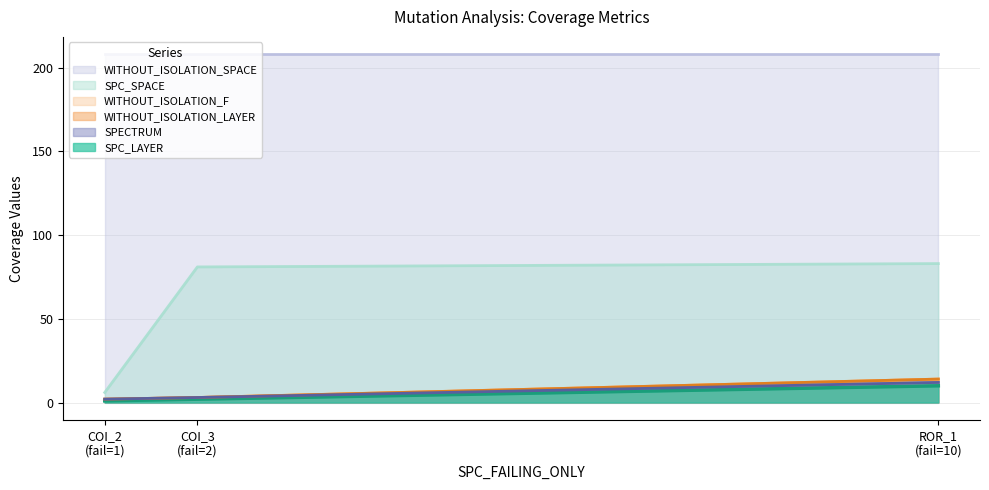

What is the difference between the maximum and minimum values in the WITHOUT_ISOLATION_F series?

12